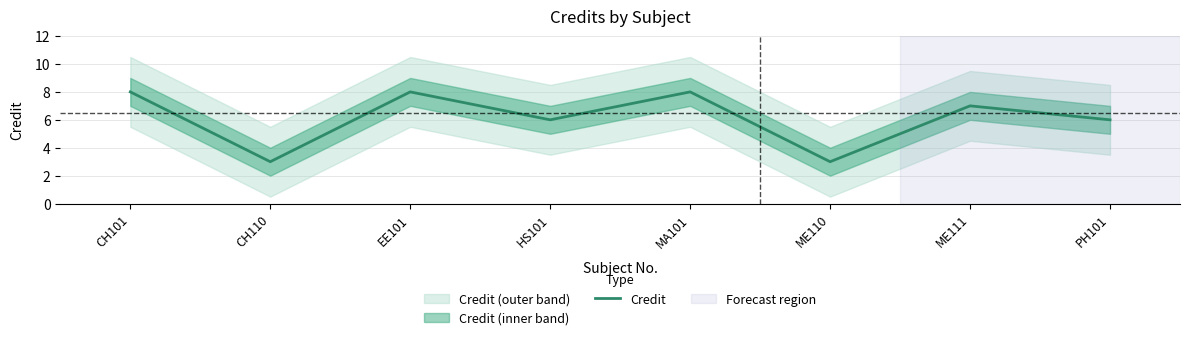

What is the label of the 2nd point from the left?

CH110